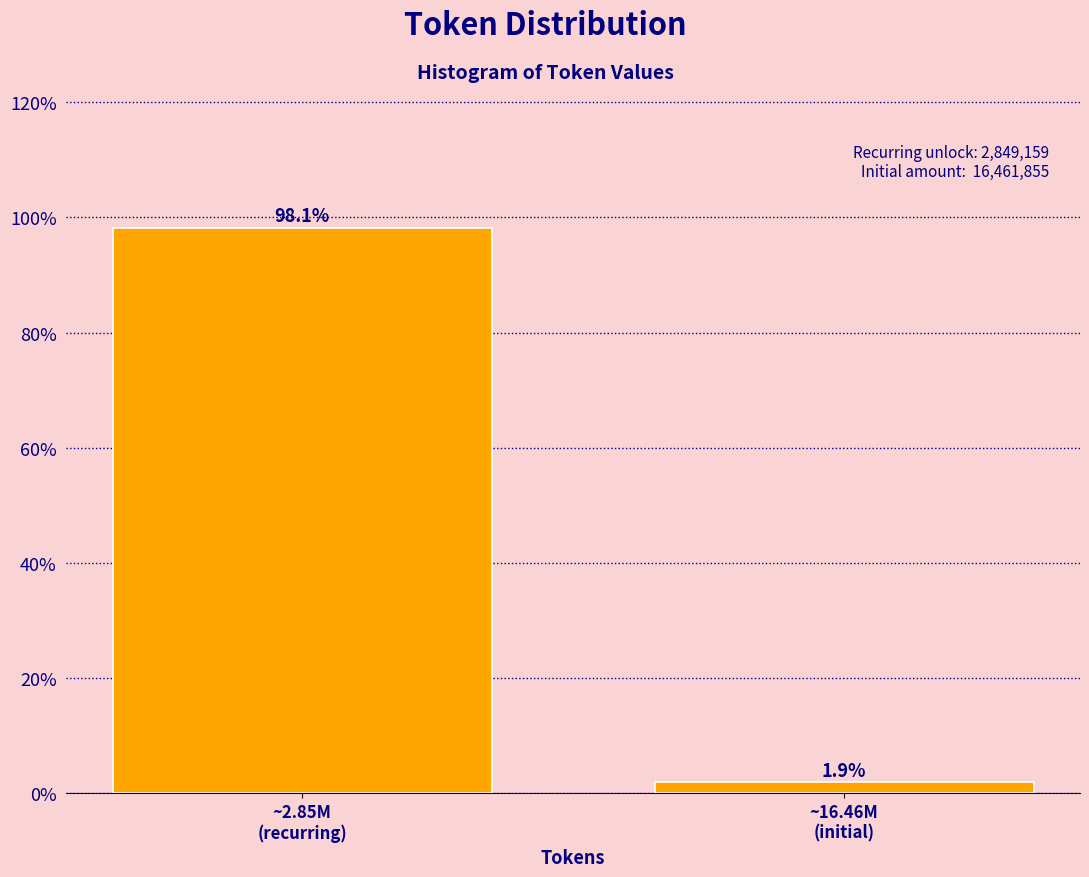

Does the chart contain any negative values?

No